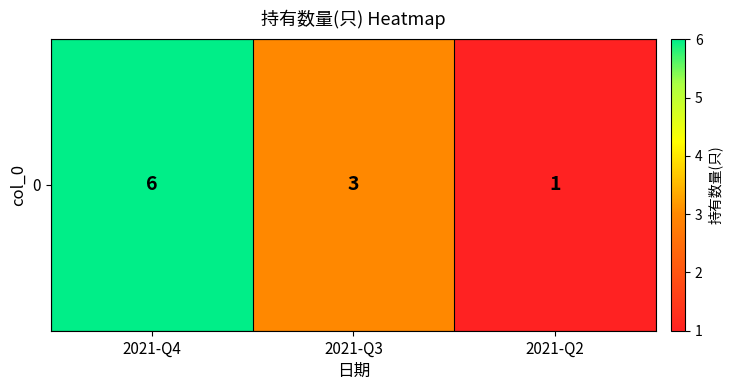

What is the sum of the values at 2021-Q3 and 2021-Q2?

4